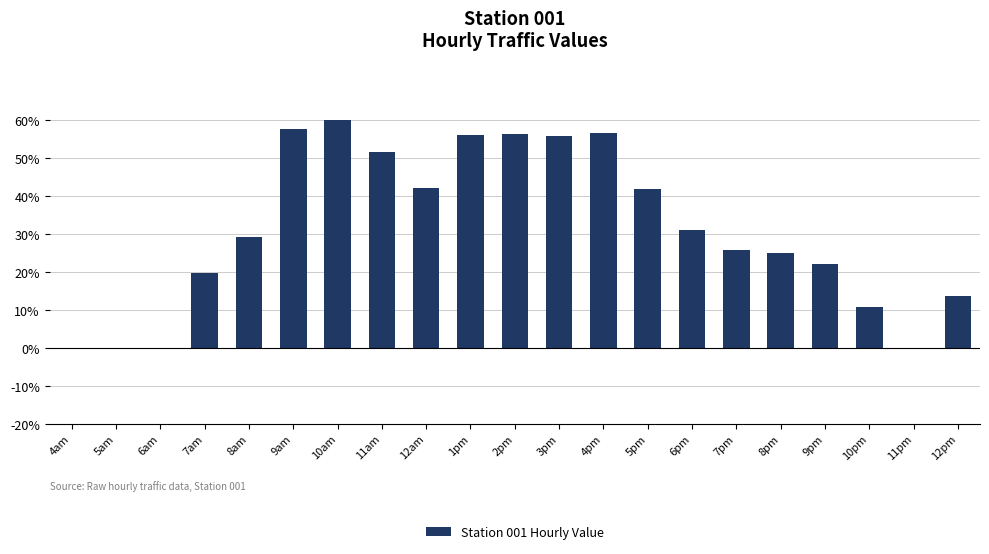

What value does the data have at 6pm?

31.0